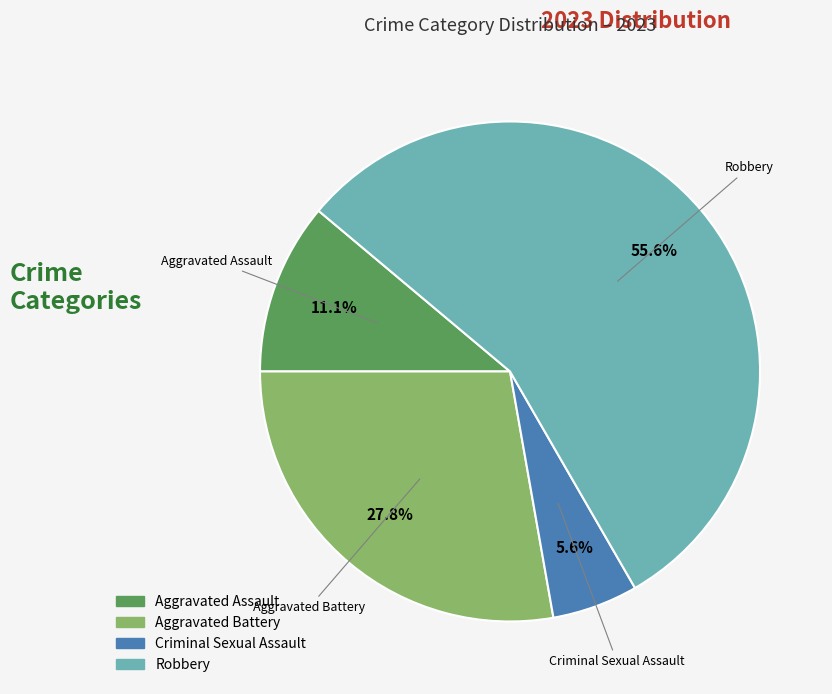

How many slices are in this pie chart?

4